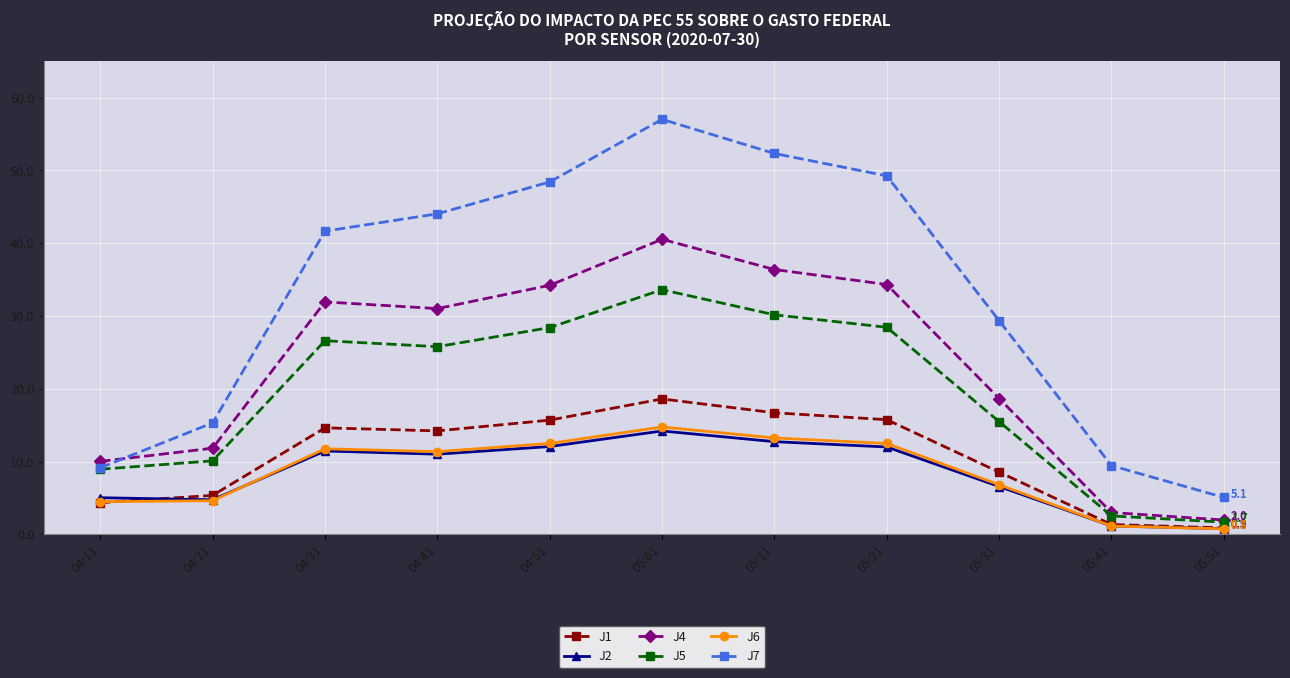

What are all the series names shown in the legend?

J1, J2, J4, J5, J6, J7